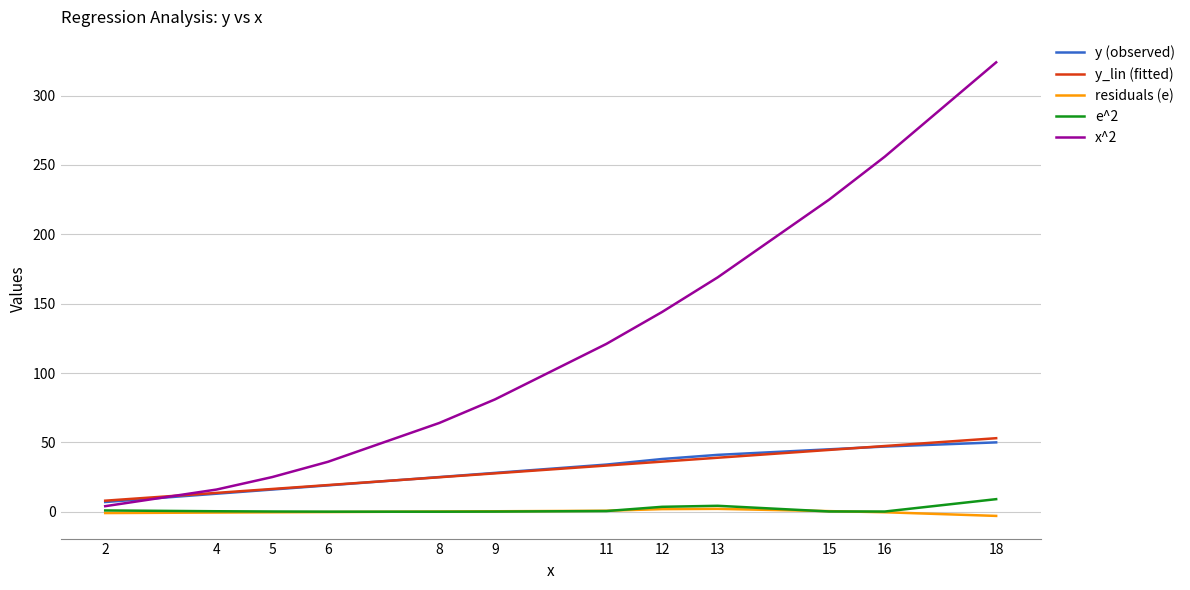

The value of x^2 at 13 is 169.0. True or false?

True